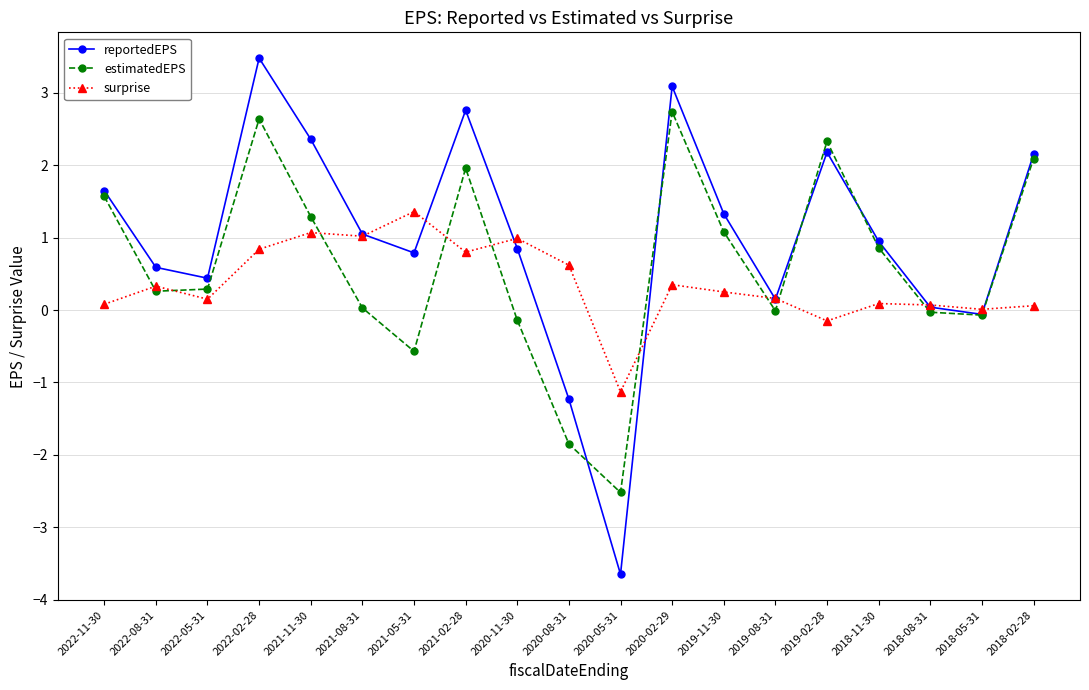

True or false: surprise has a value of 0.8 at 2022-02-28.

True